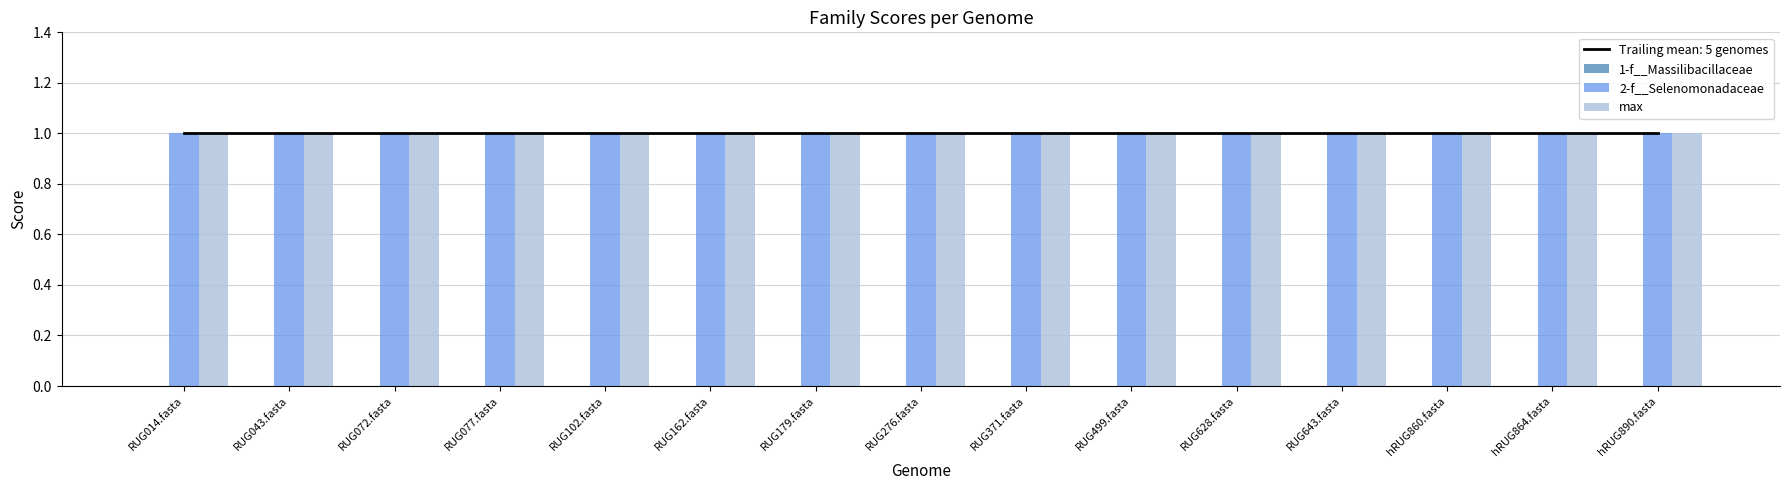

Which category has the highest value across all series?

RUG014.fasta